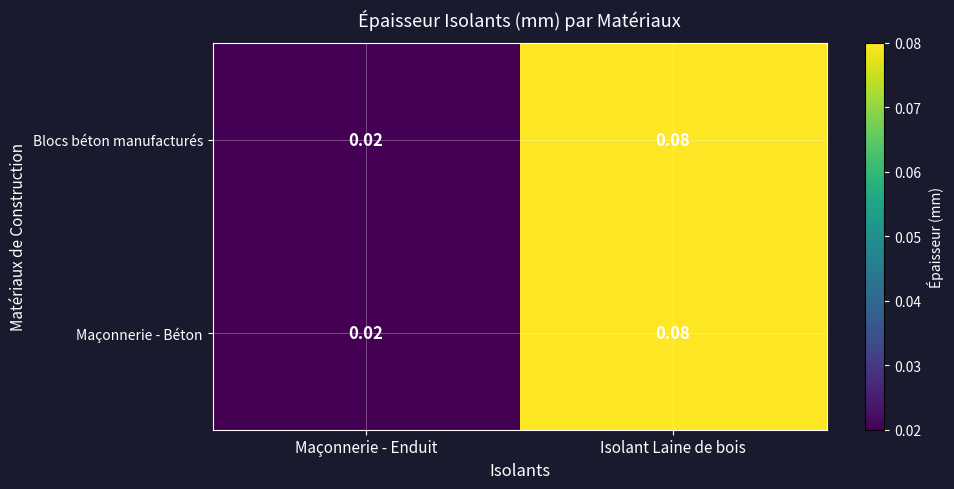

At which category is the sum across all series the highest?

Isolant Laine de bois